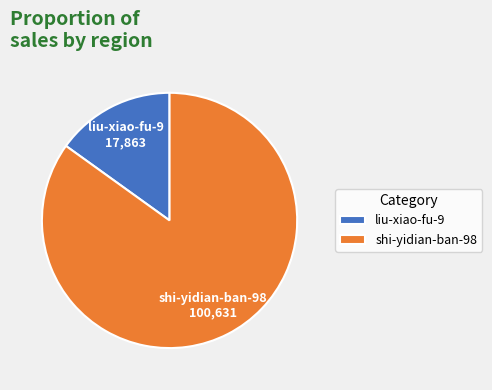

Is it true that liu-xiao-fu-9 is 15% of the pie?

True